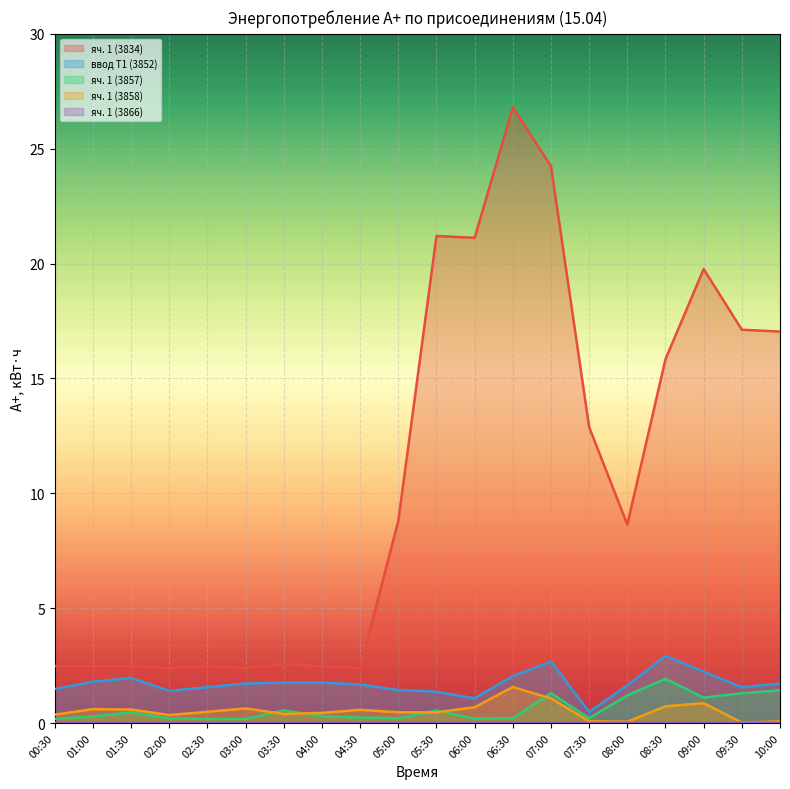

What position from the left is 00:30?

1